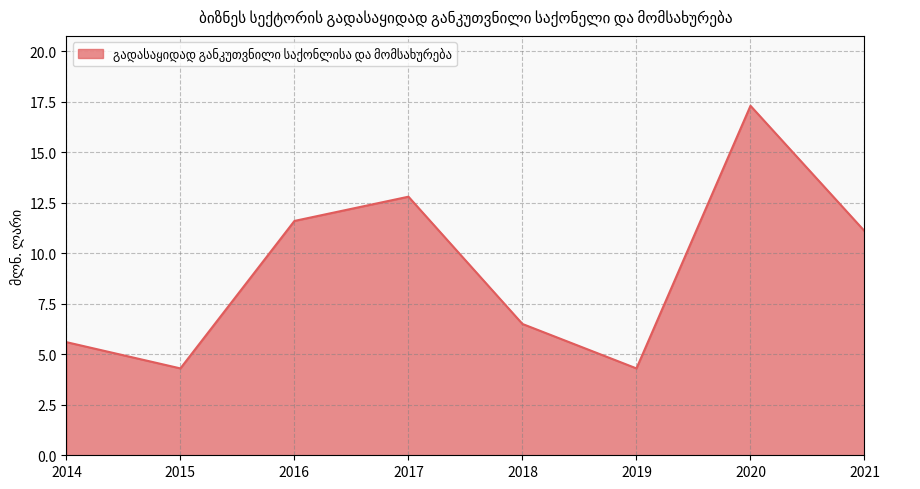

How many series are shown in this chart?

1